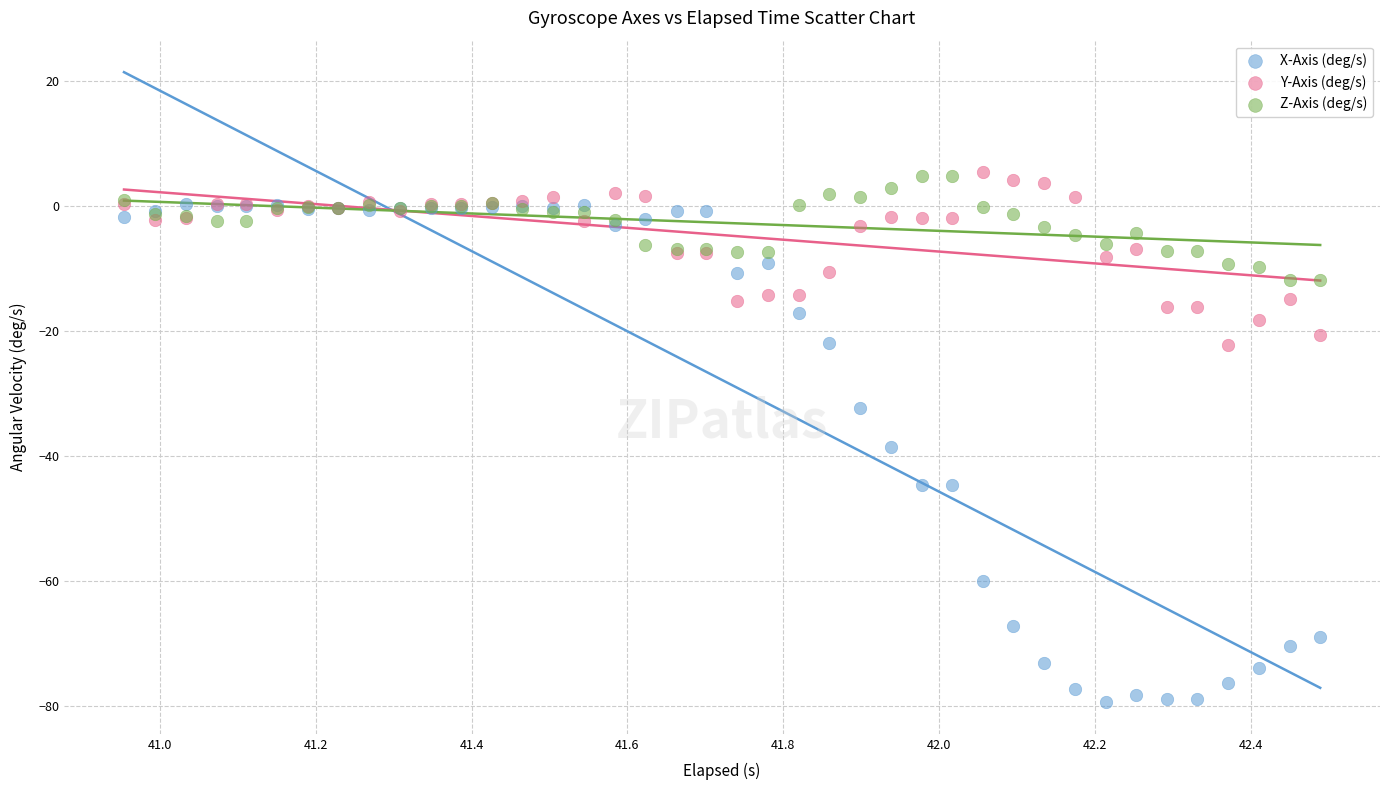

Which series reaches the minimum Y coordinate?

X-Axis (deg/s)